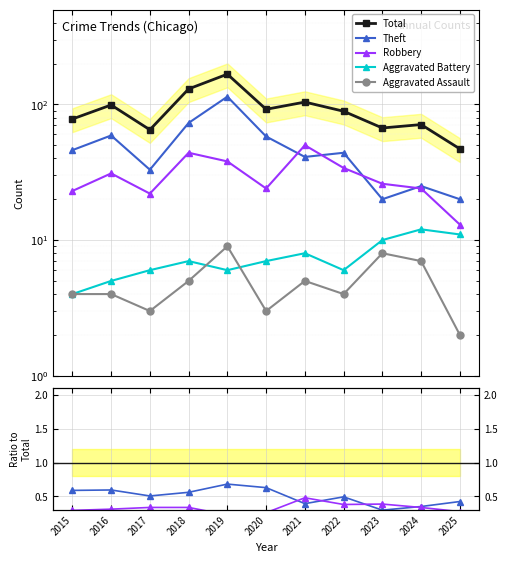

At how many categories does at least one series exceed 144?

1